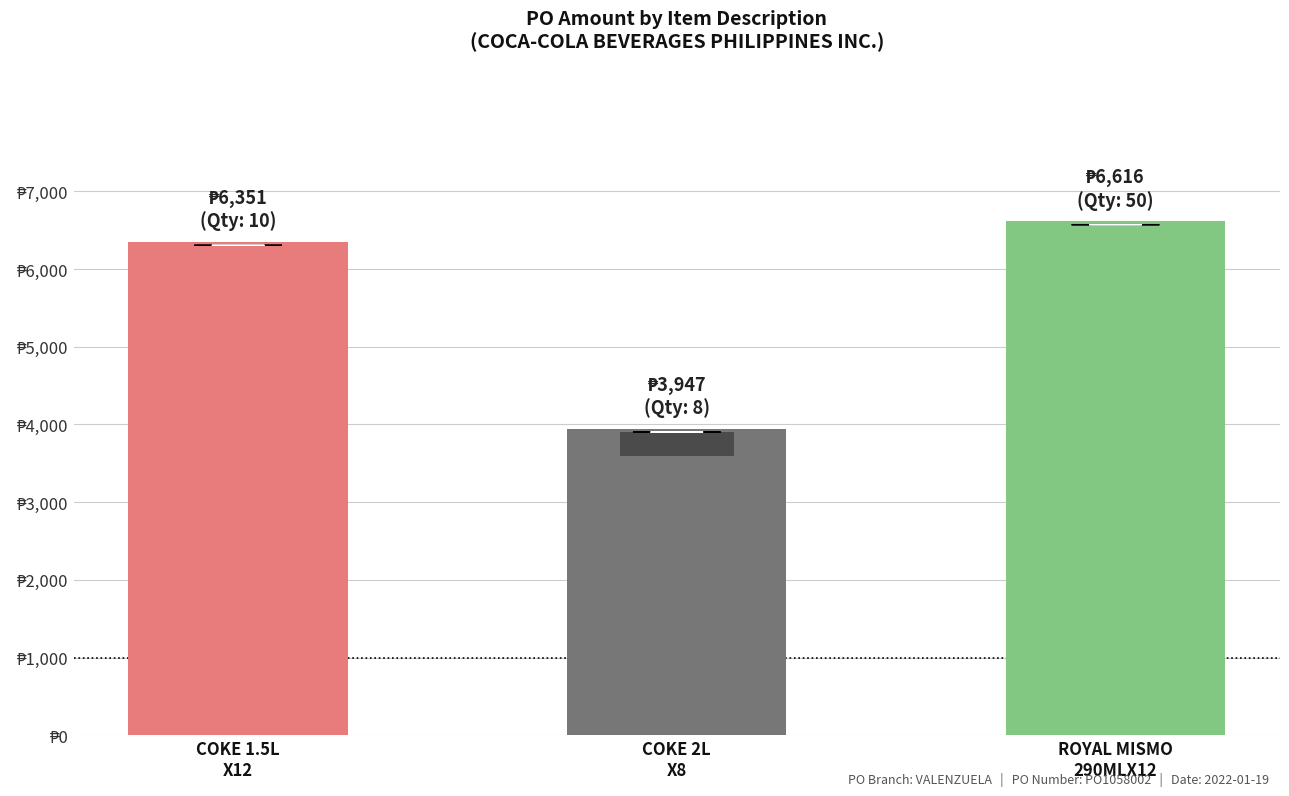

Rank the categories by value from highest to lowest.

ROYAL MISMO
290MLX12, COKE 1.5L
X12, COKE 2L
X8